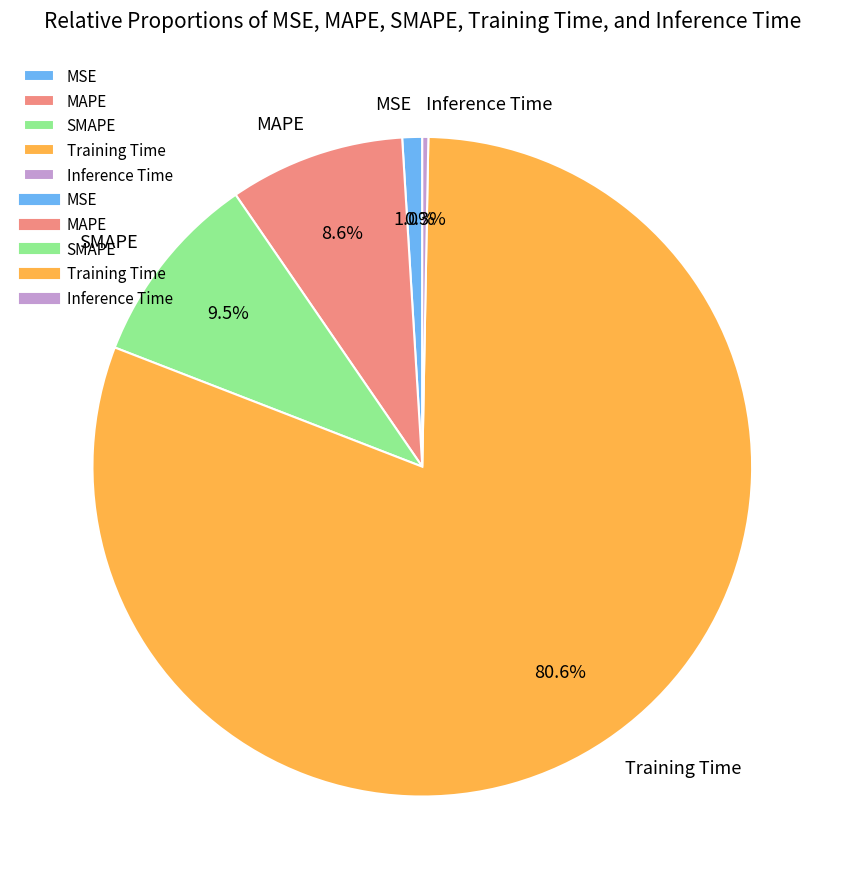

How many segments does this pie chart have?

5